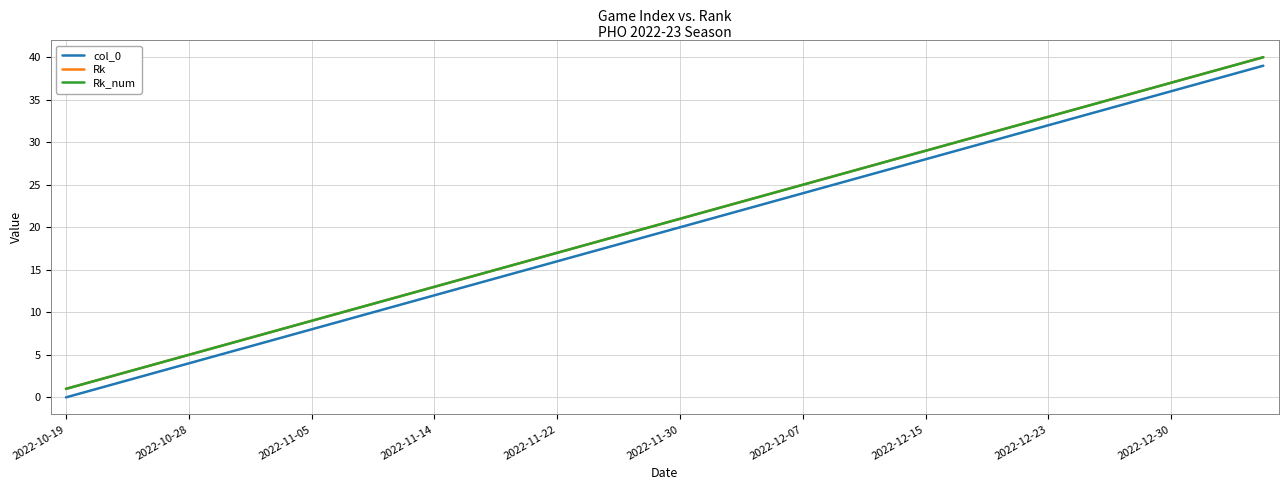

True or false: Rk and Rk_num intersect in this chart.

False